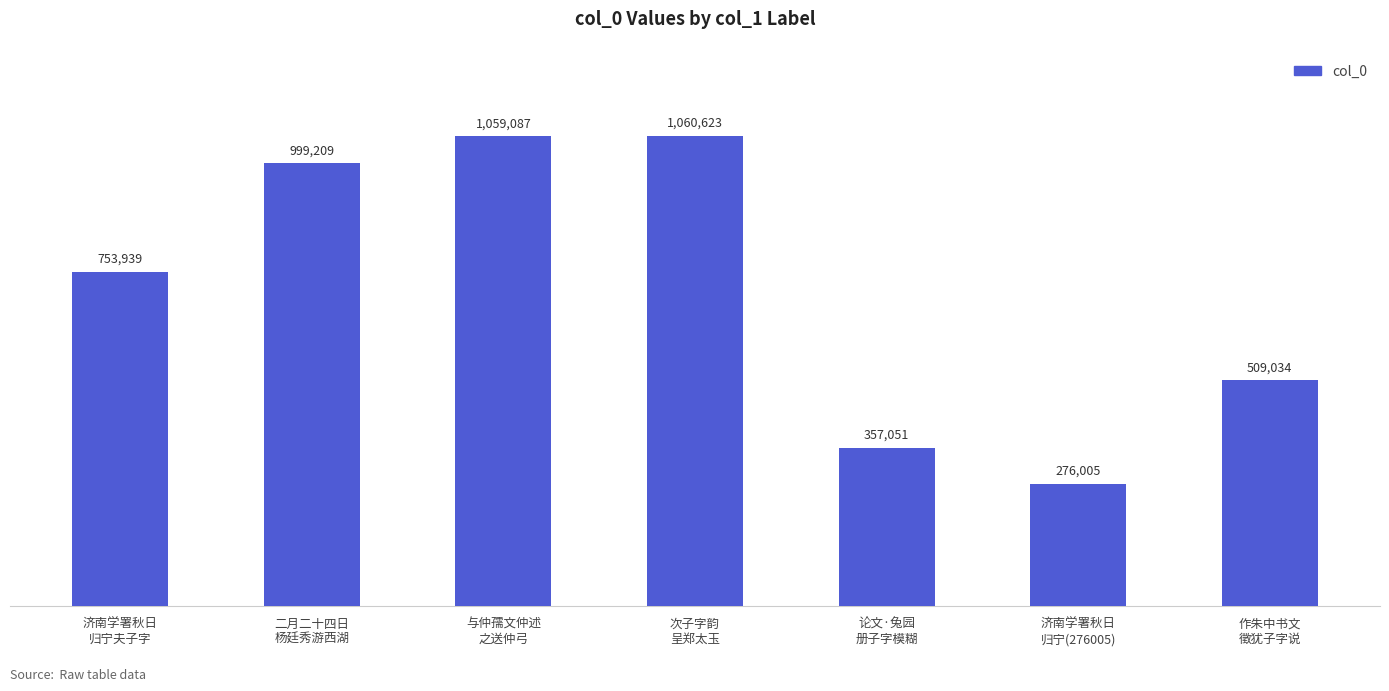

What is the sum of all values?

5014948